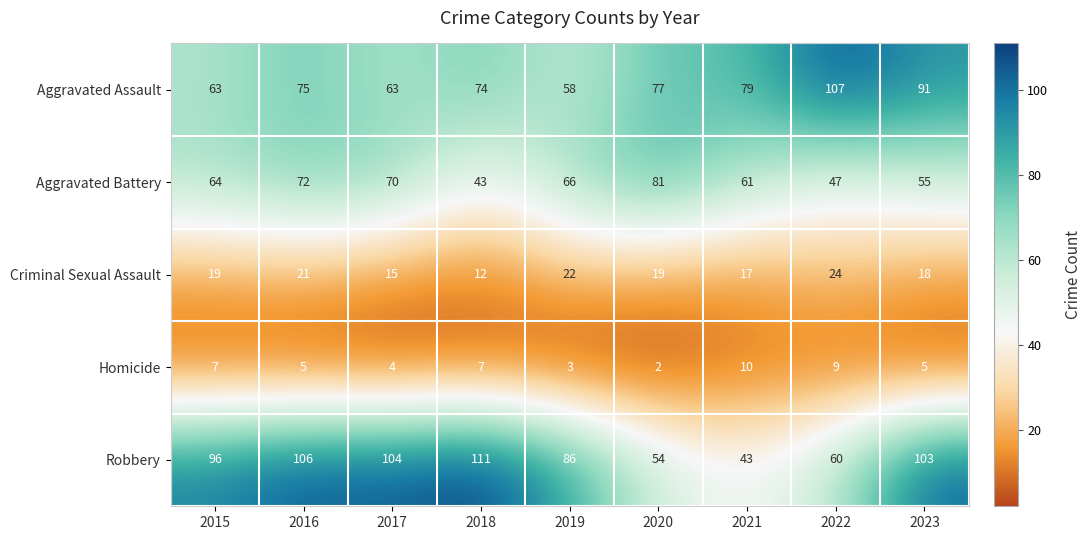

Where is Aggravated Assault nearest to the value 82?

2021